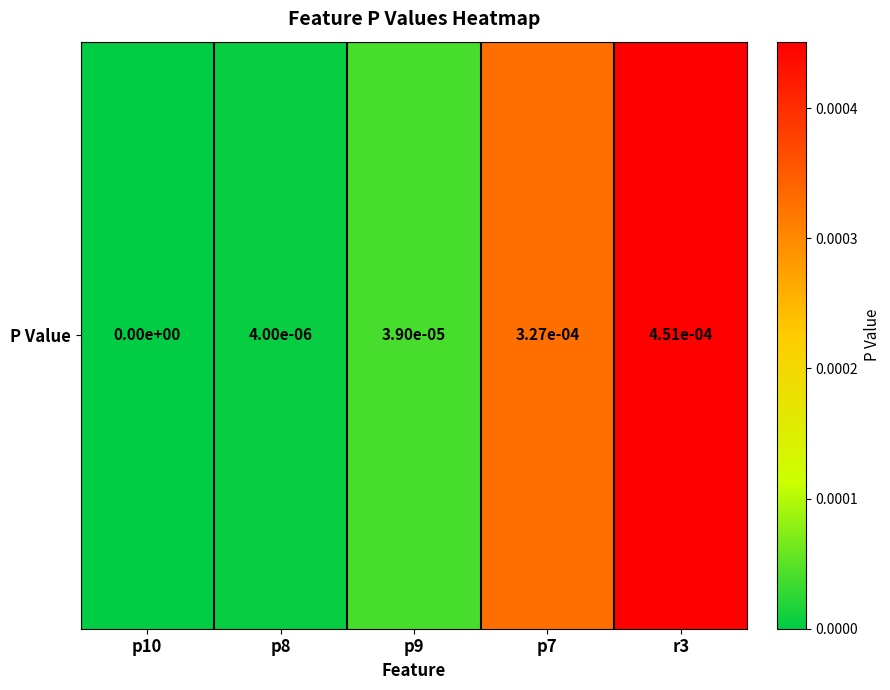

Which category has the highest value across all series?

r3